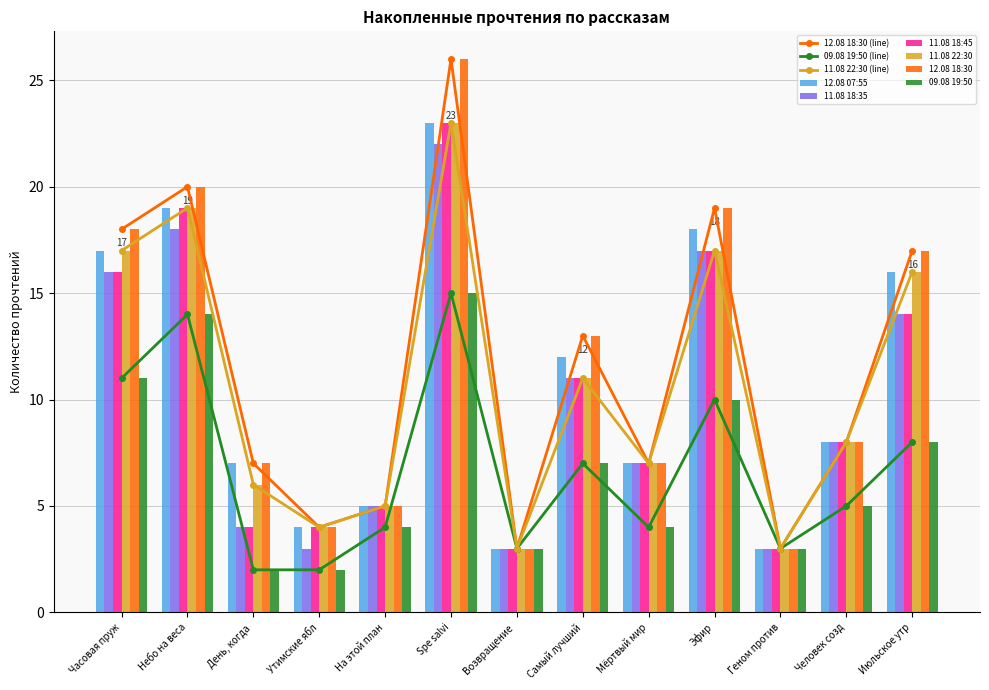

Rank the series by their maximum value, from lowest to highest.

09.08 19:50, 11.08 18:35, 12.08 07:55, 11.08 18:45, 11.08 22:30, 12.08 18:30